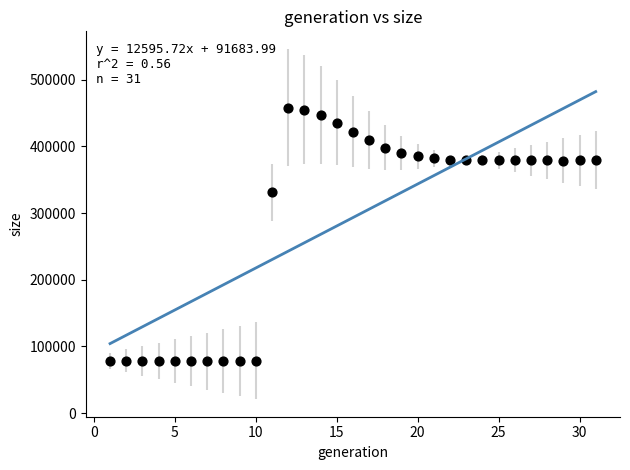

What is the range of X values (max minus min)?

30